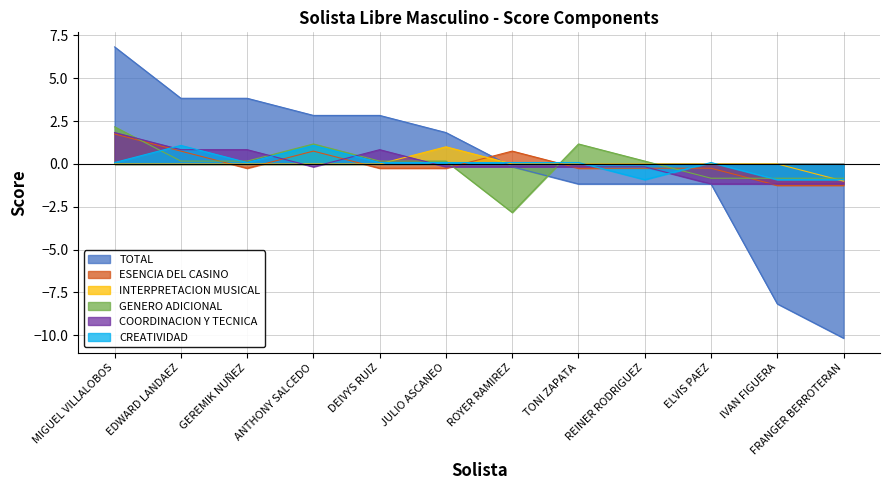

What is the difference between the second highest and minimum values in the COORDINACION Y TECNICA series?

2.0